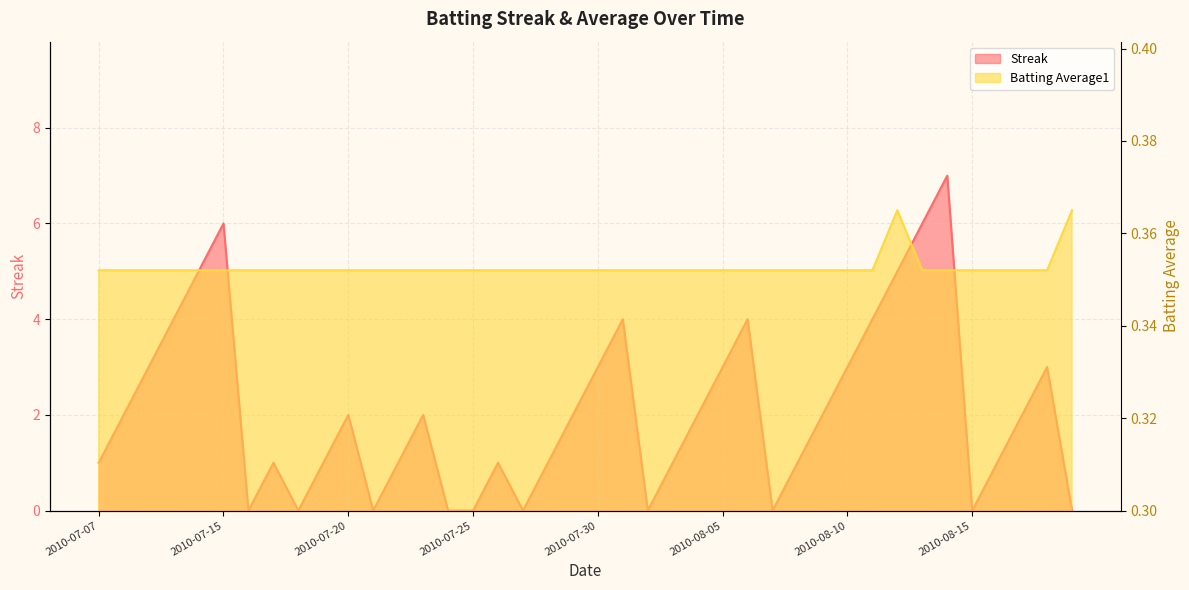

True or false: Batting Average1 has more than 1 interior local peaks.

False